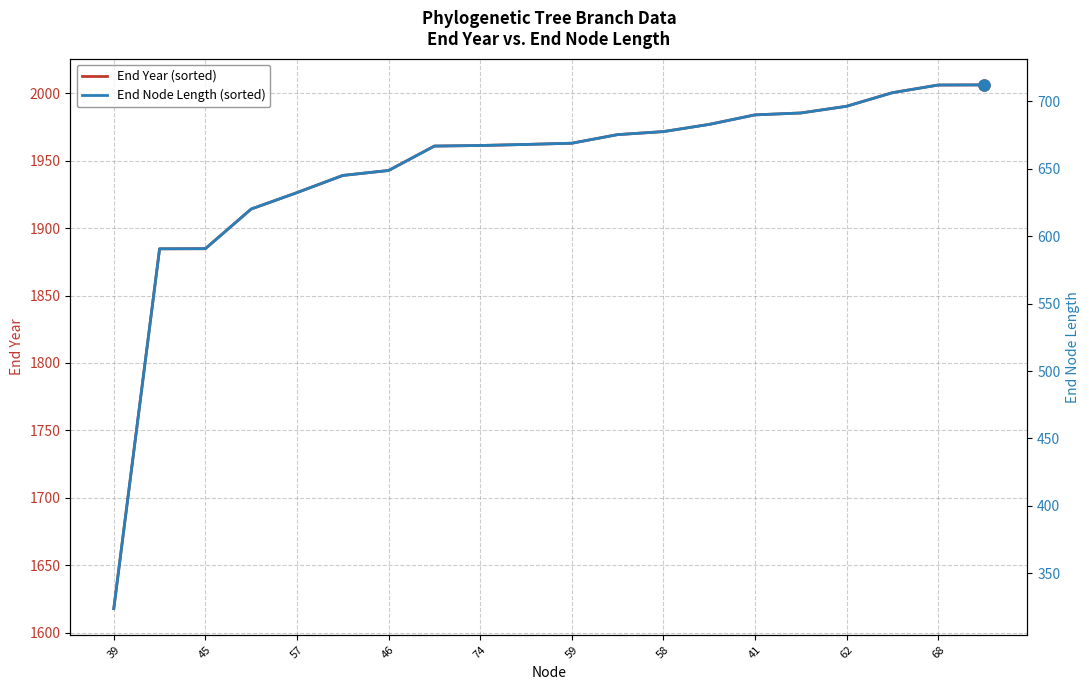

Which category has the lowest value in the End Year (sorted) series?

39